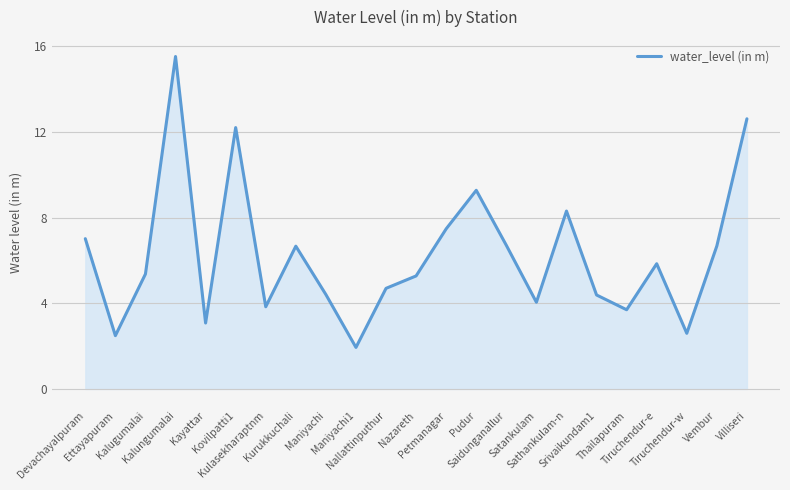

What position from the left is Nazareth?

12